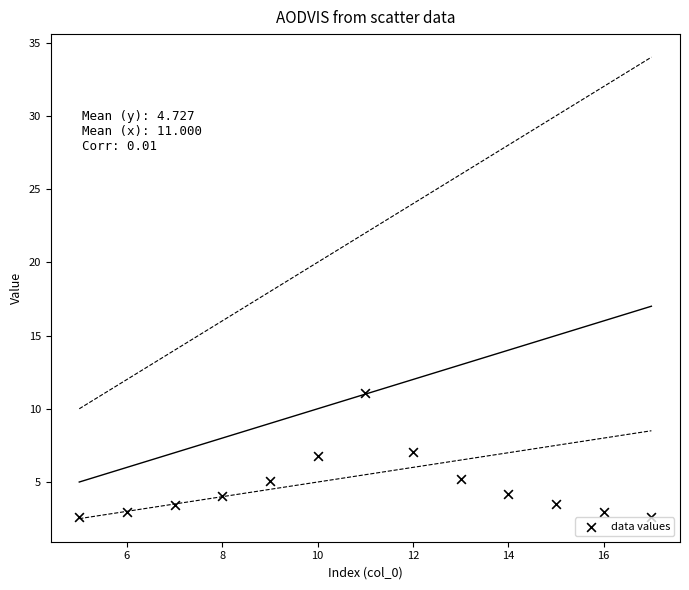

What is the range of X values (max minus min)?

12.0